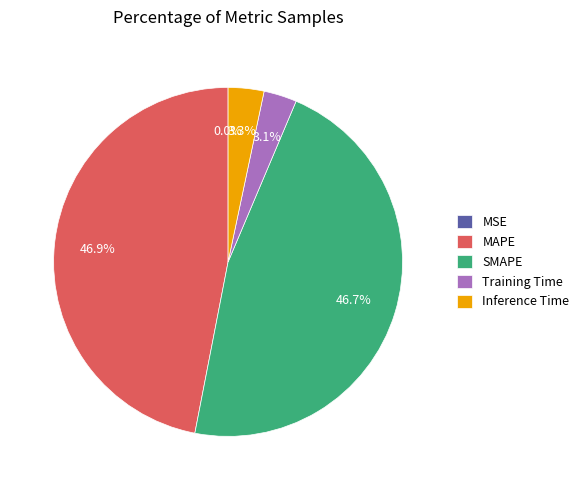

To the nearest percent, what is the difference between the largest and smallest slice percentages?

47%